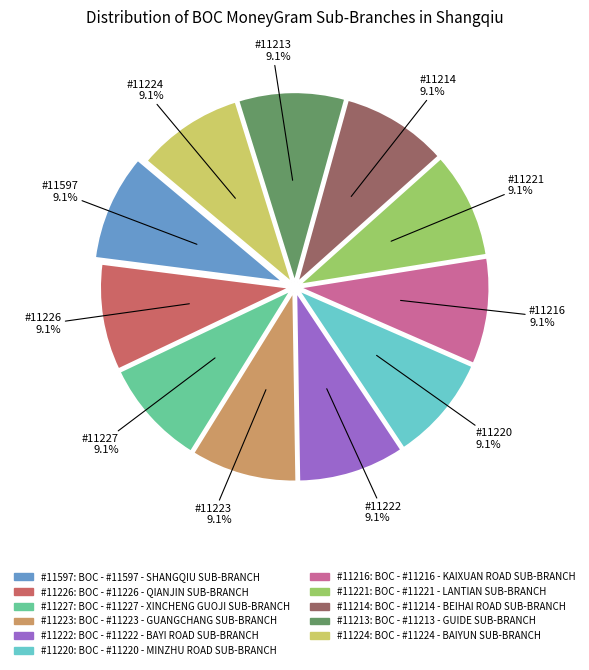

Does any single category account for the majority?

No